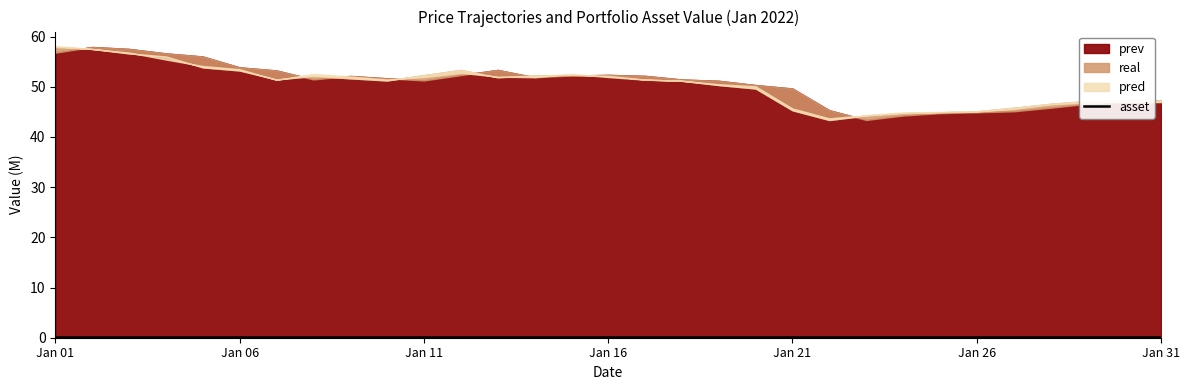

How many lines are shown in the chart?

1